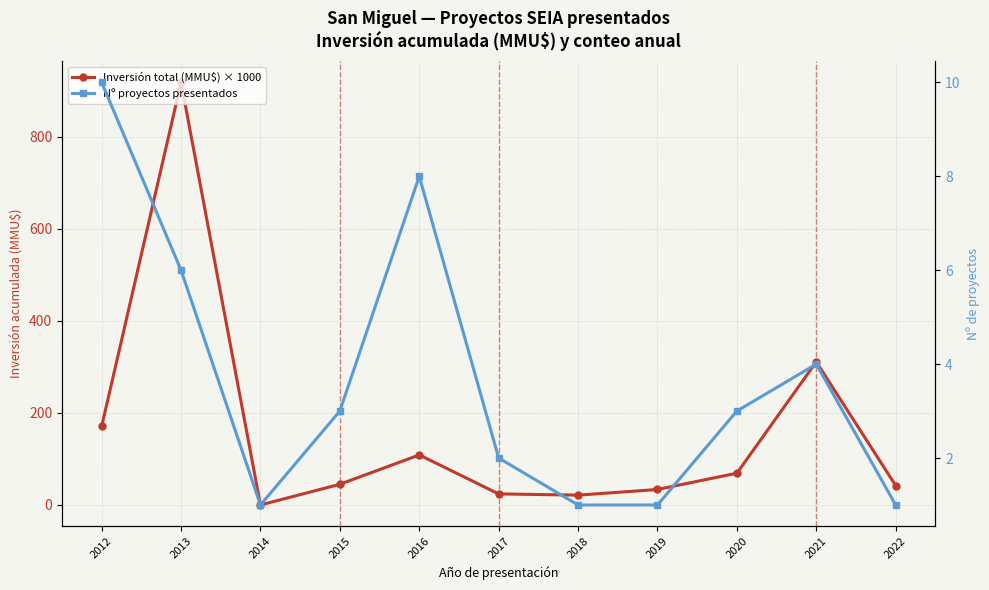

Rank the series at 2013 from highest to lowest value.

Inversión total (MMU$) × 1000, Nº proyectos presentados